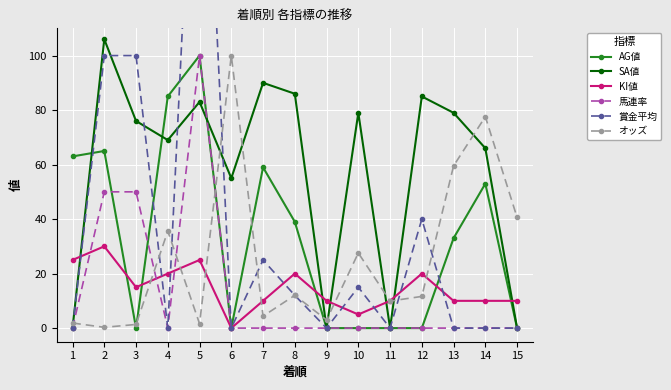

At which category does the chart reach its peak across all series?

5